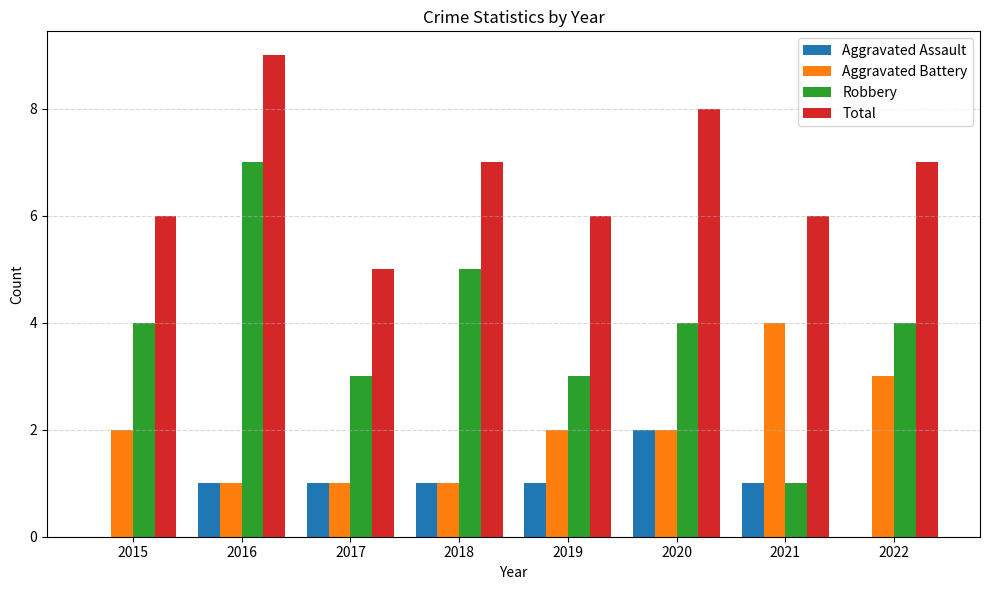

Read the Total value at 2016.

9